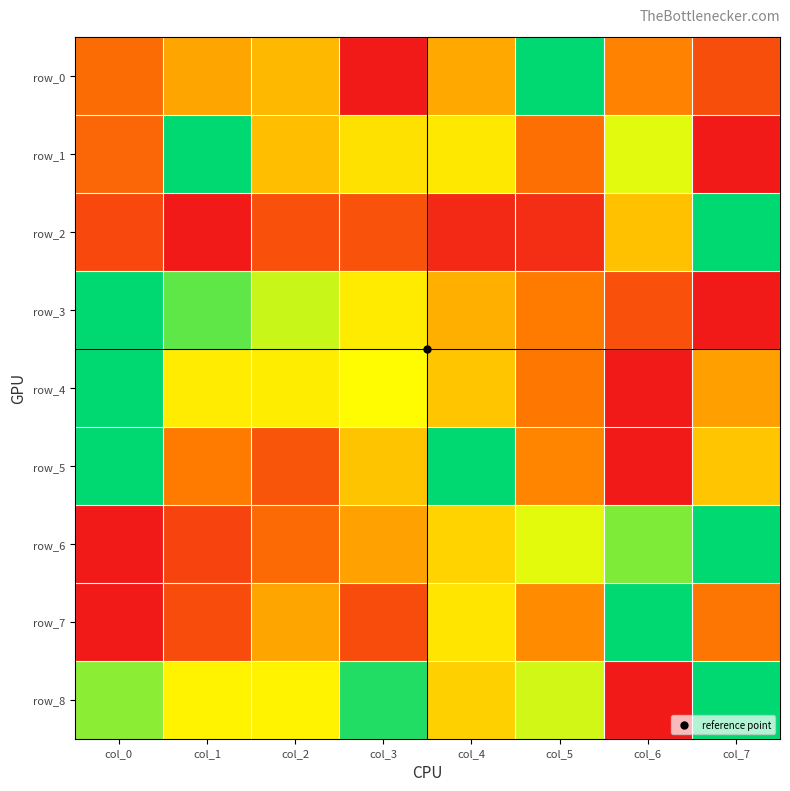

Which series has the largest range (max minus min)?

row_0